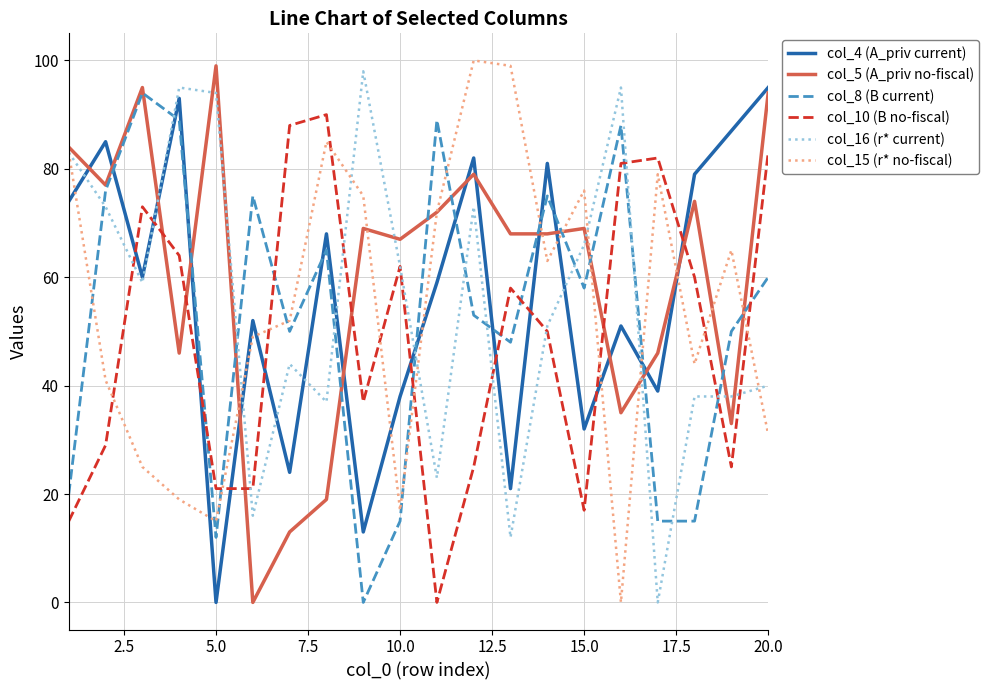

What are all the series names shown in the legend?

col_4 (A_priv current), col_5 (A_priv no-fiscal), col_8 (B current), col_10 (B no-fiscal), col_16 (r* current), col_15 (r* no-fiscal)